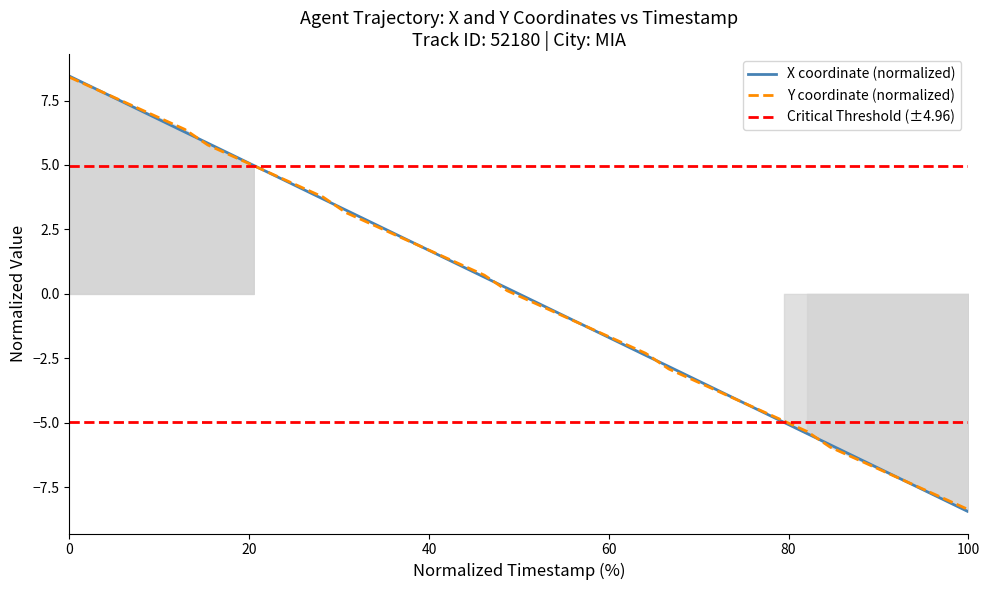

True or false: X and Y cross at least once.

True